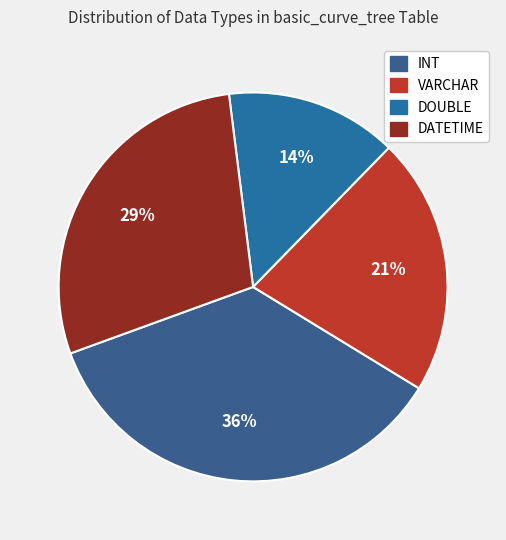

Is the sum of VARCHAR and DATETIME greater than half?

No